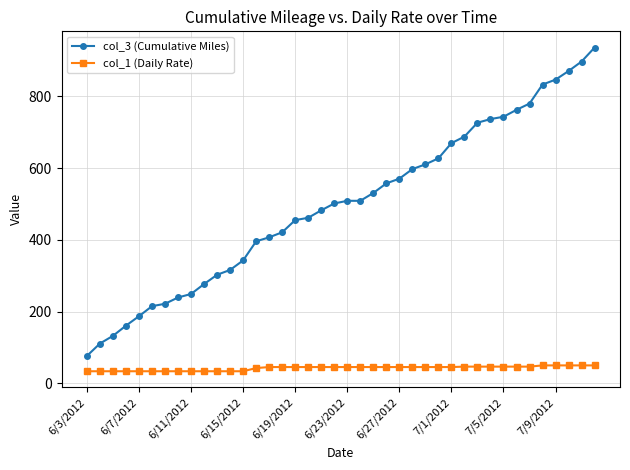

What is the highest value of the col_3 (Cumulative Miles) series?

936.5